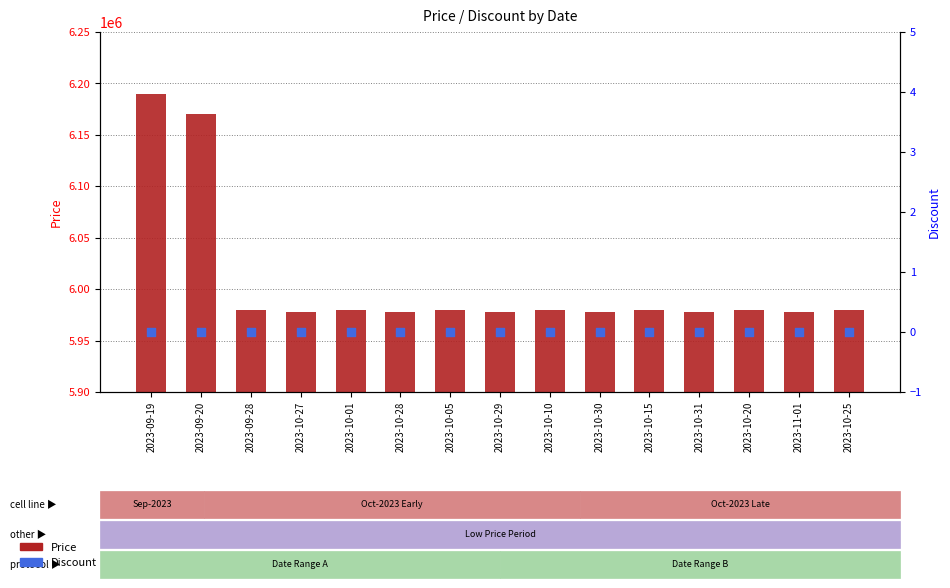

At how many categories does at least one series exceed 2582318?

15